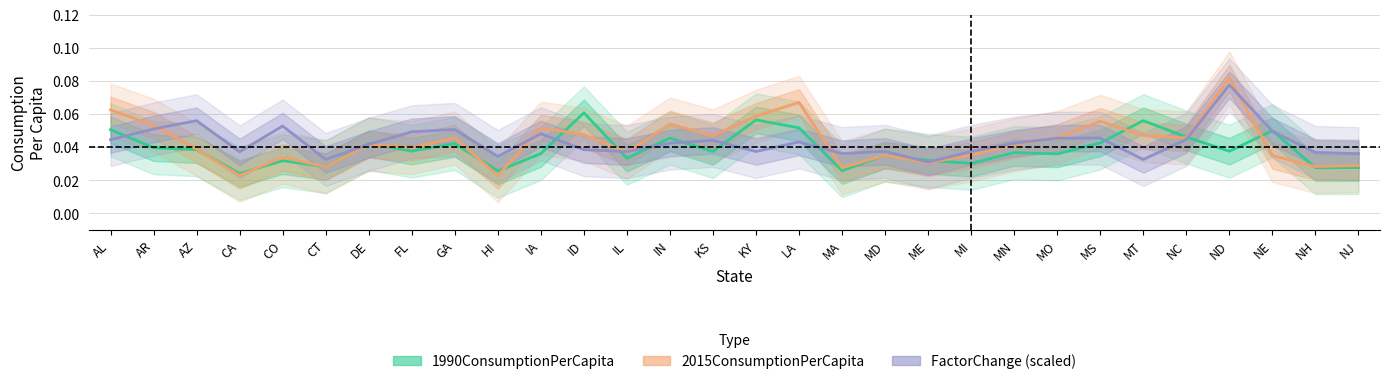

Where do FactorChange (scaled) and 1990ConsumptionPerCapita first cross each other?

AL and AR